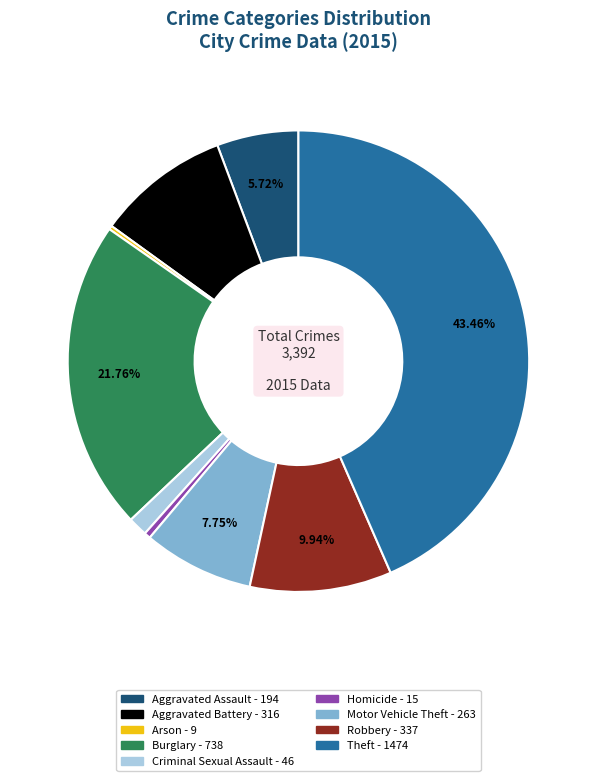

Do Homicide and Motor Vehicle Theft together represent more than half of the pie?

No